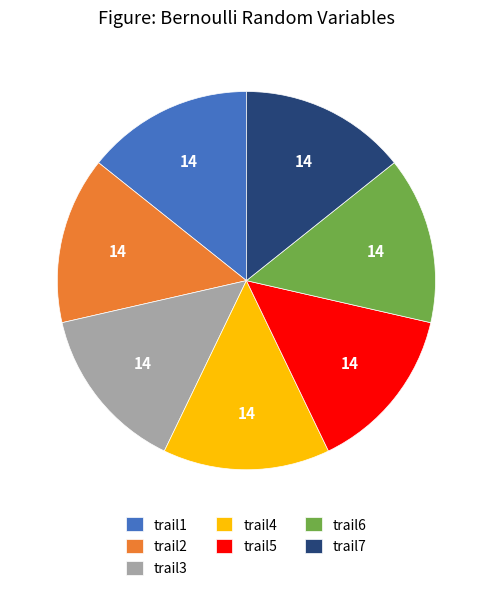

Do trail6 and trail2 together represent more than half of the pie?

No